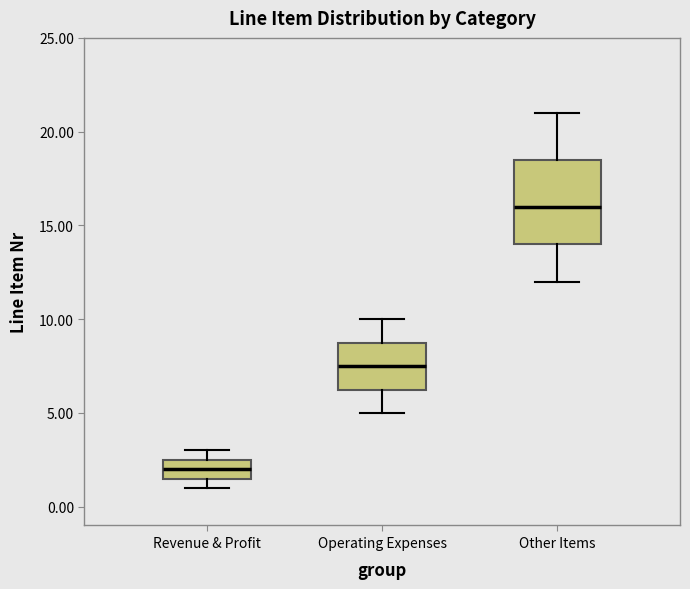

Which box is the tallest, from its lower edge to its upper edge?

Other Items